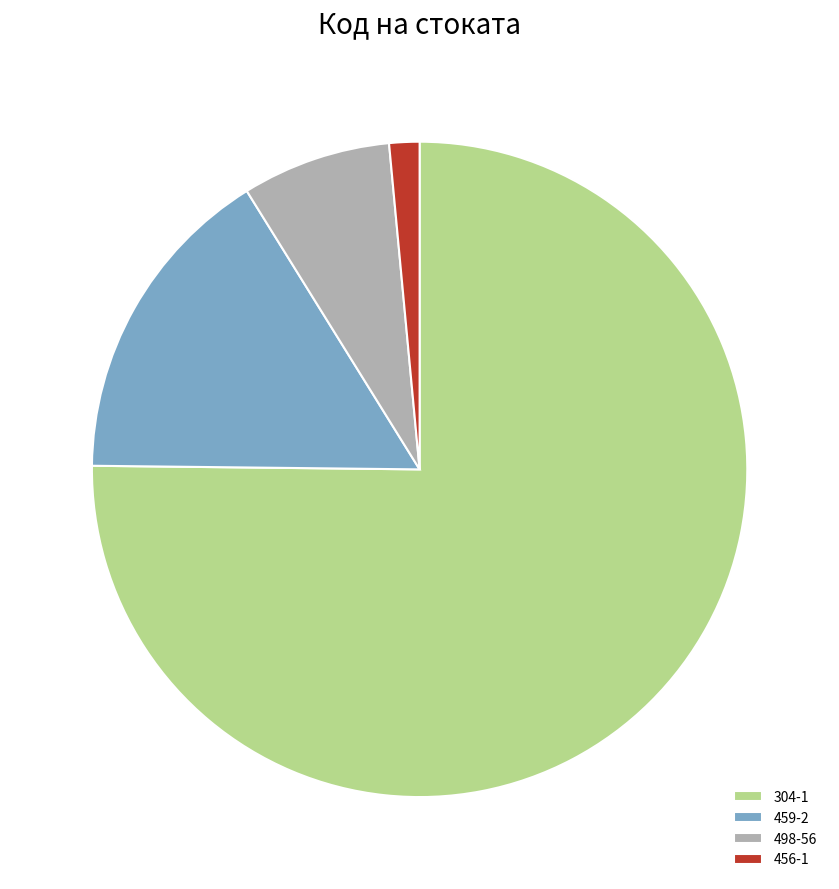

Which slice represents more than half of the pie?

304-1